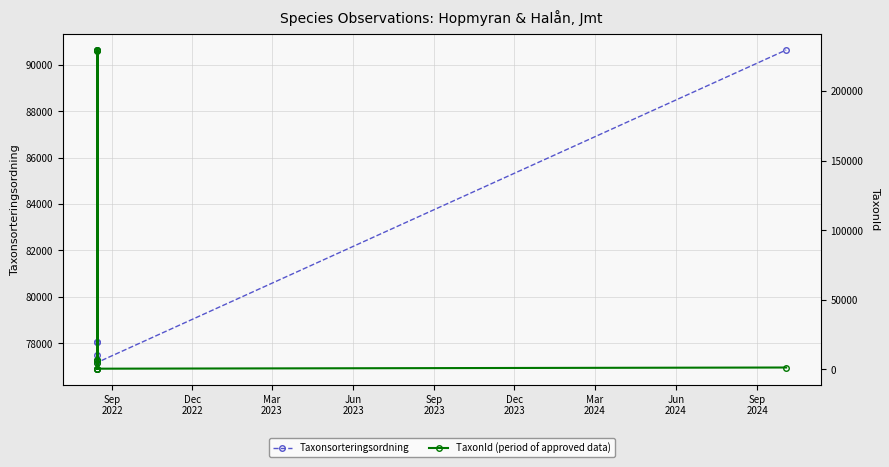

At how many categories does at least one series exceed 13658?

10